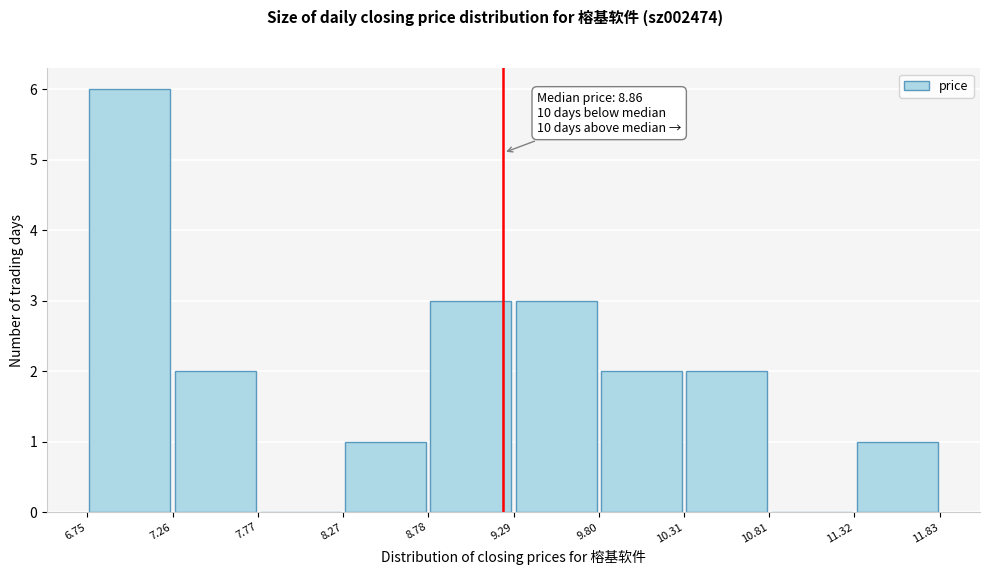

Which range on the x-axis has the tallest bar?

6.75 to 7.26